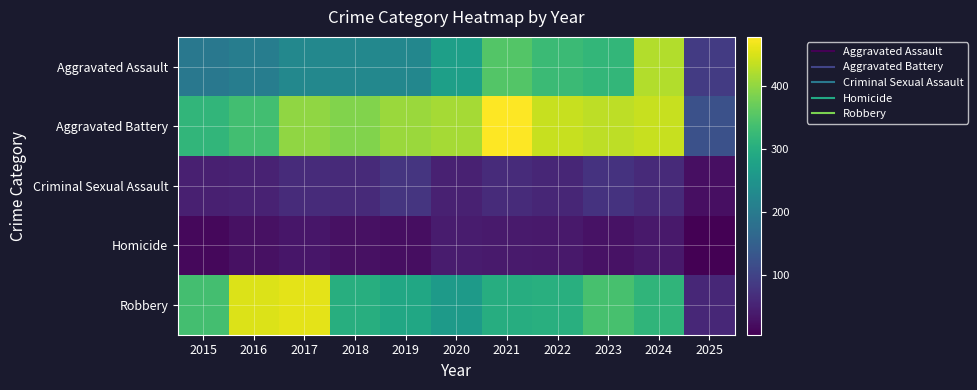

At which category does the chart reach its minimum across all series?

2025